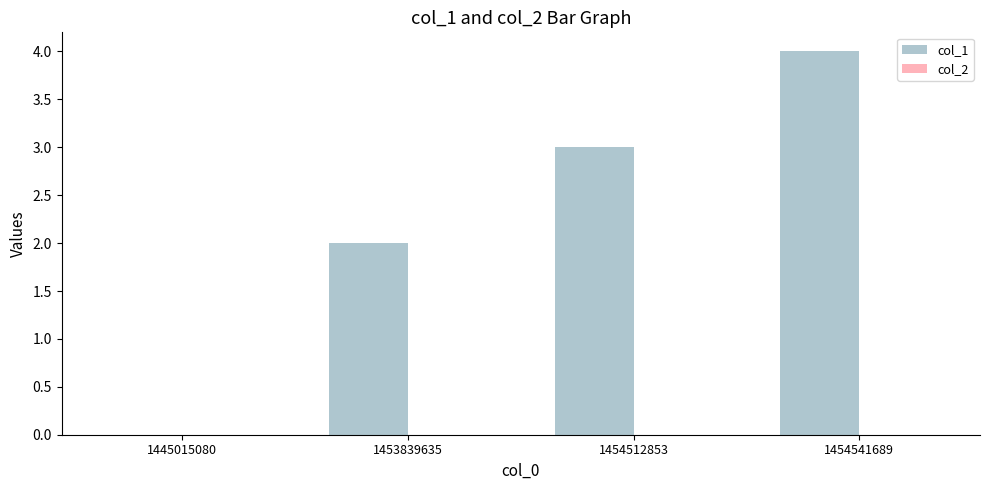

Which category has the highest value across all series?

1454541689